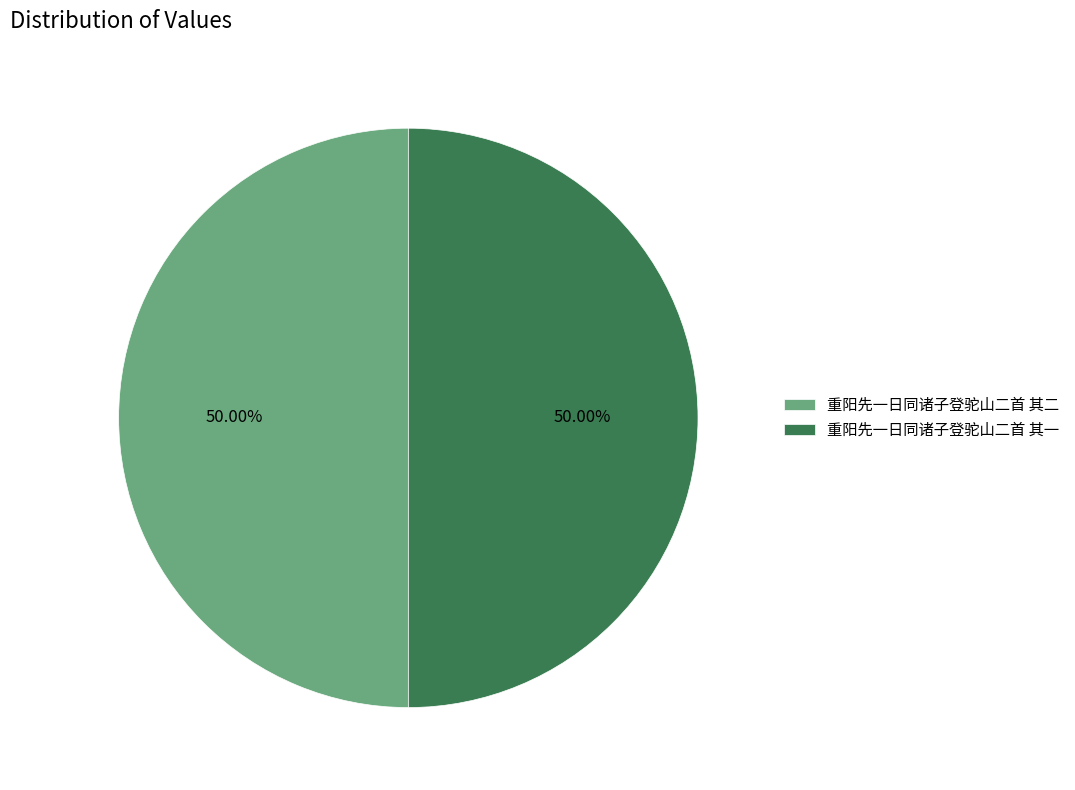

Count the number of slices in the pie.

2